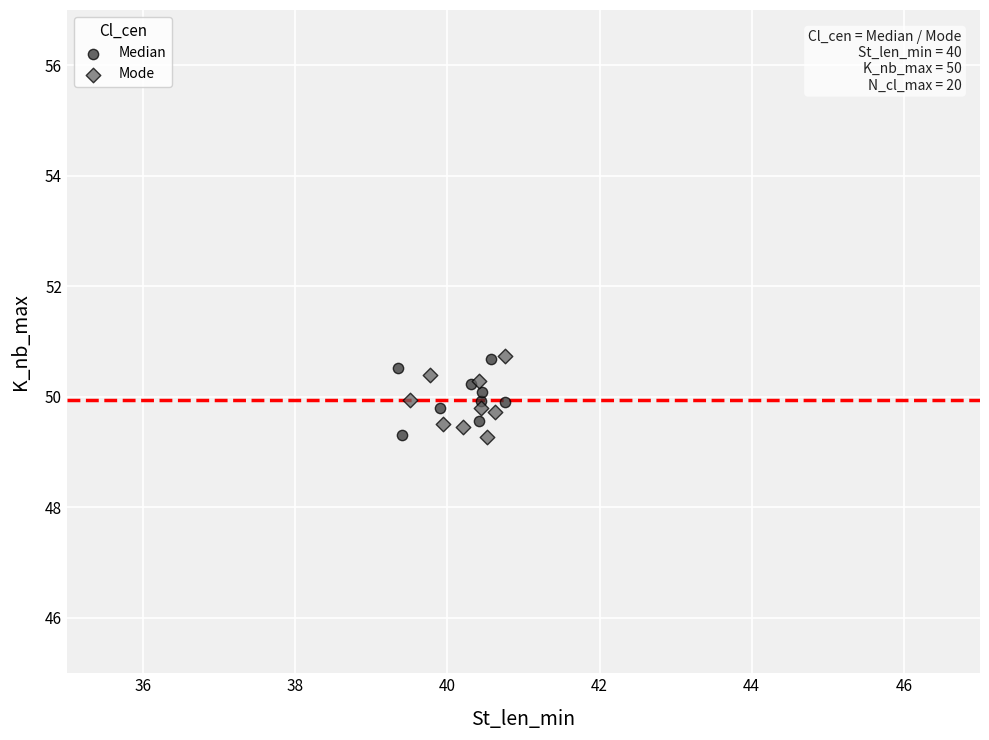

Which series has the largest Y range (max minus min)?

Mode